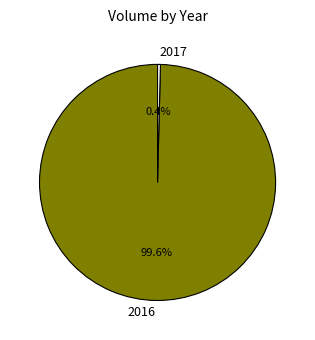

Which category accounts for the majority?

2016